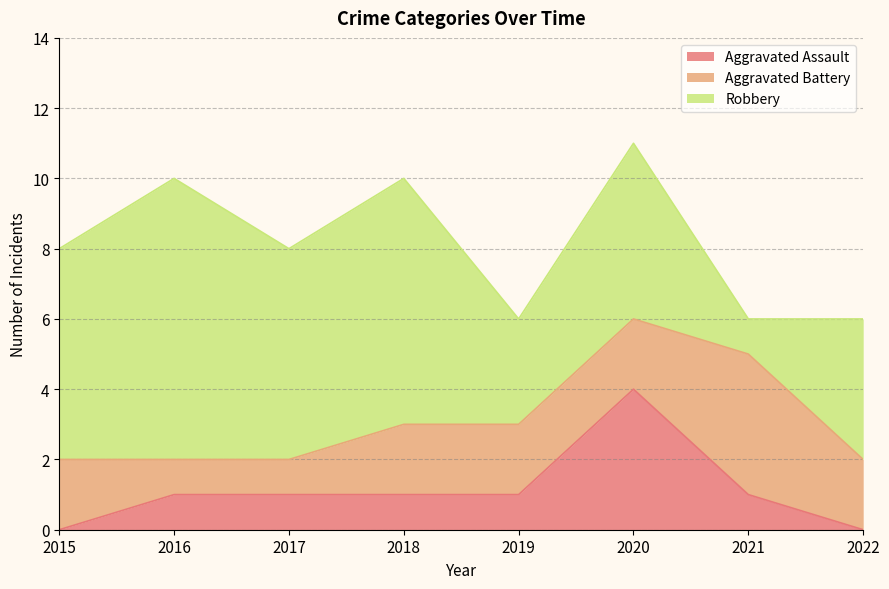

Rank the series by their average value, from highest to lowest.

Robbery, Aggravated Battery, Aggravated Assault